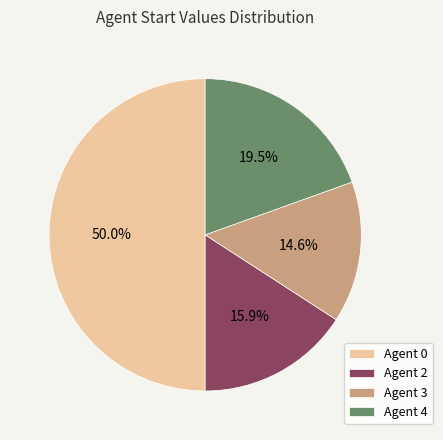

Does Agent 4 represent more than half of the total?

No